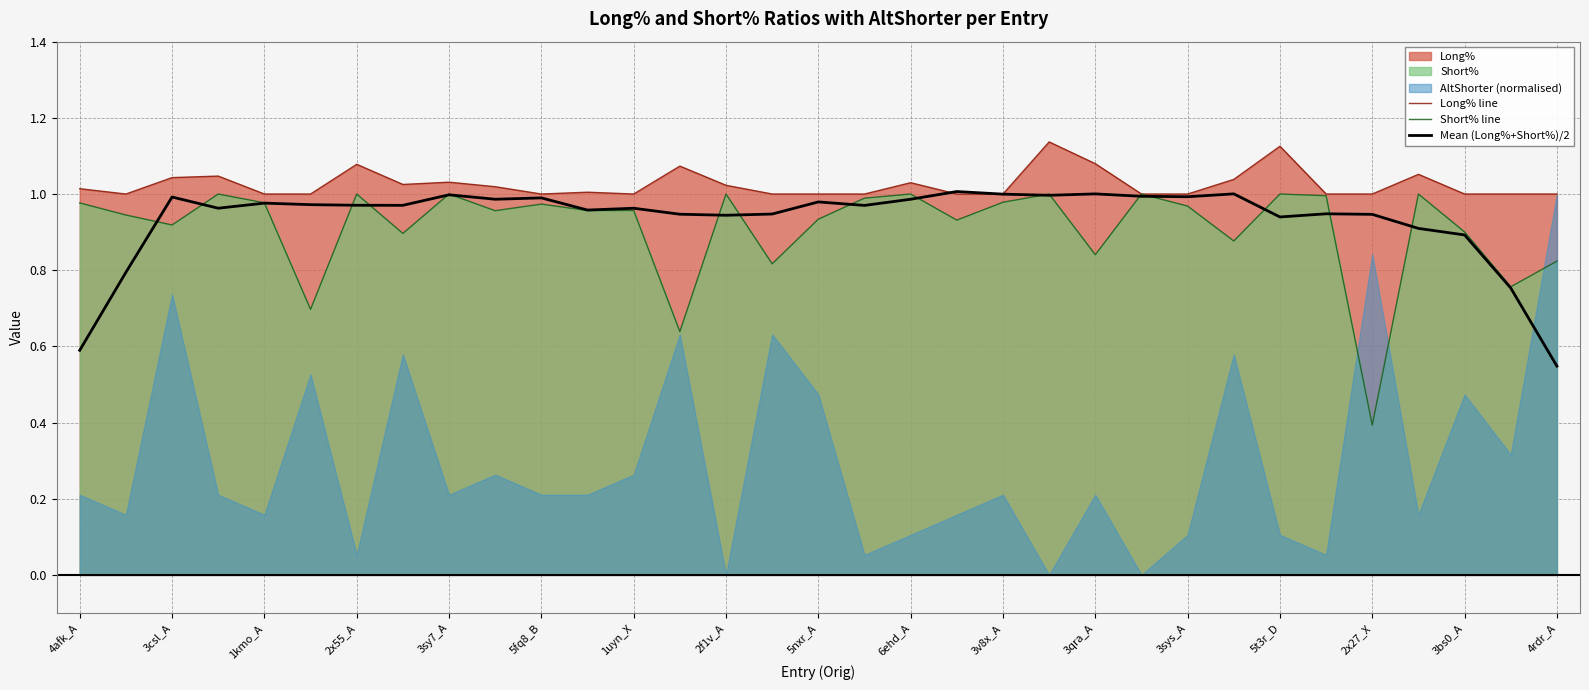

Which category has the lowest value in the Short% line series?

2x27_X